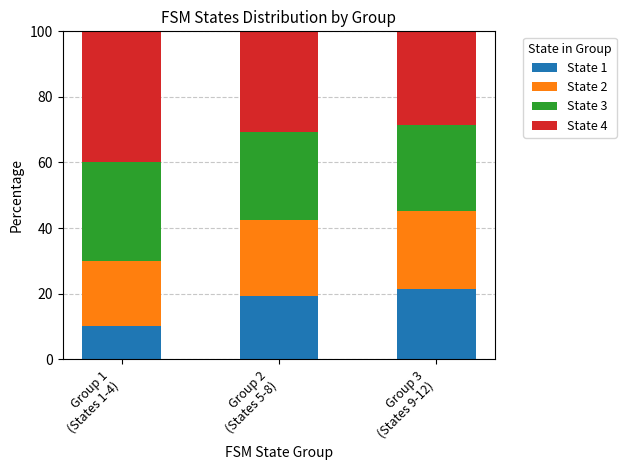

Reading left to right, list the values for the State 1 series.

10.0	19.2	21.4